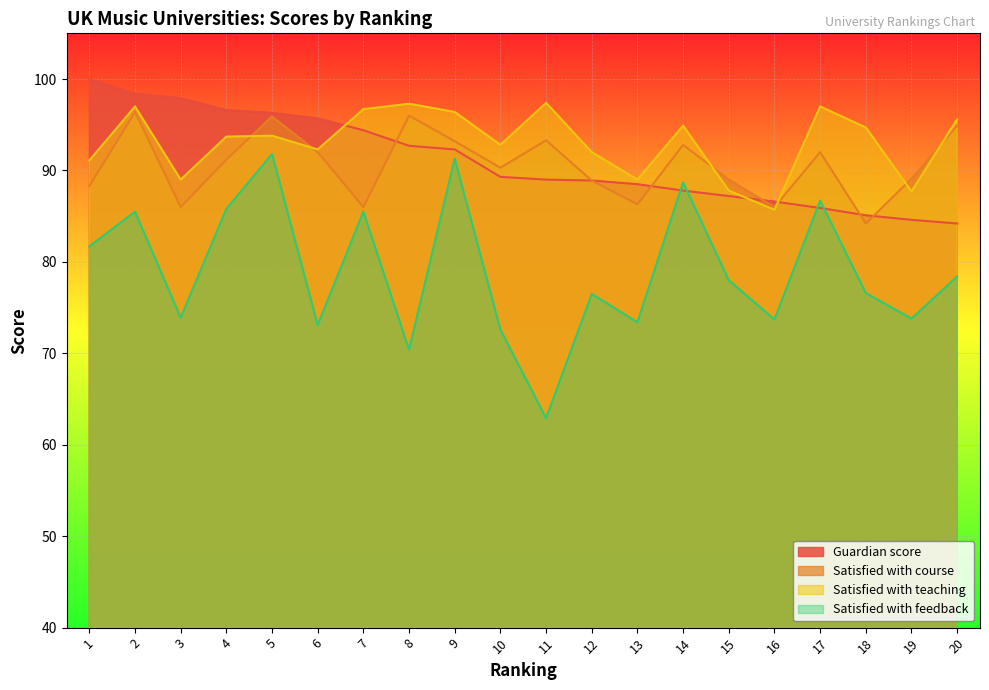

Between 17 and 18, which is larger?

17